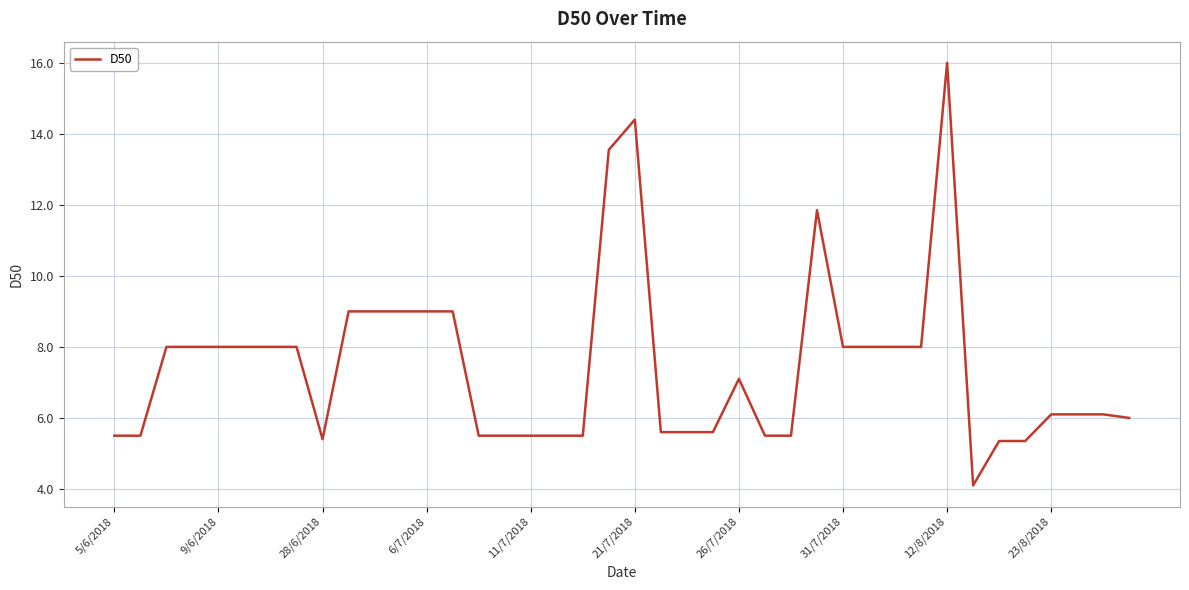

What is the minimum value shown in the chart?

4.1